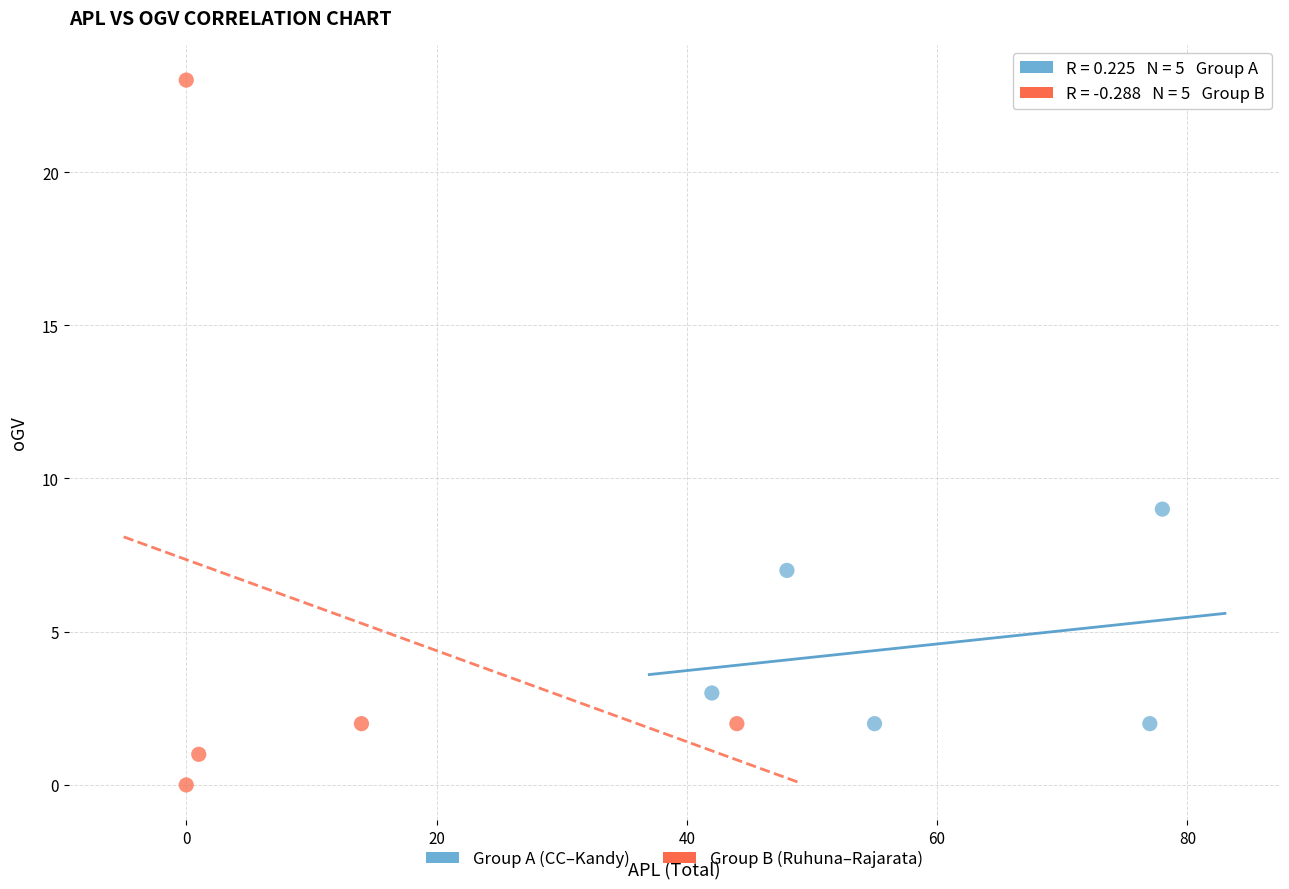

What are all the series names shown in the legend?

Group A (CC–Kandy), Group B (Ruhuna–Rajarata)